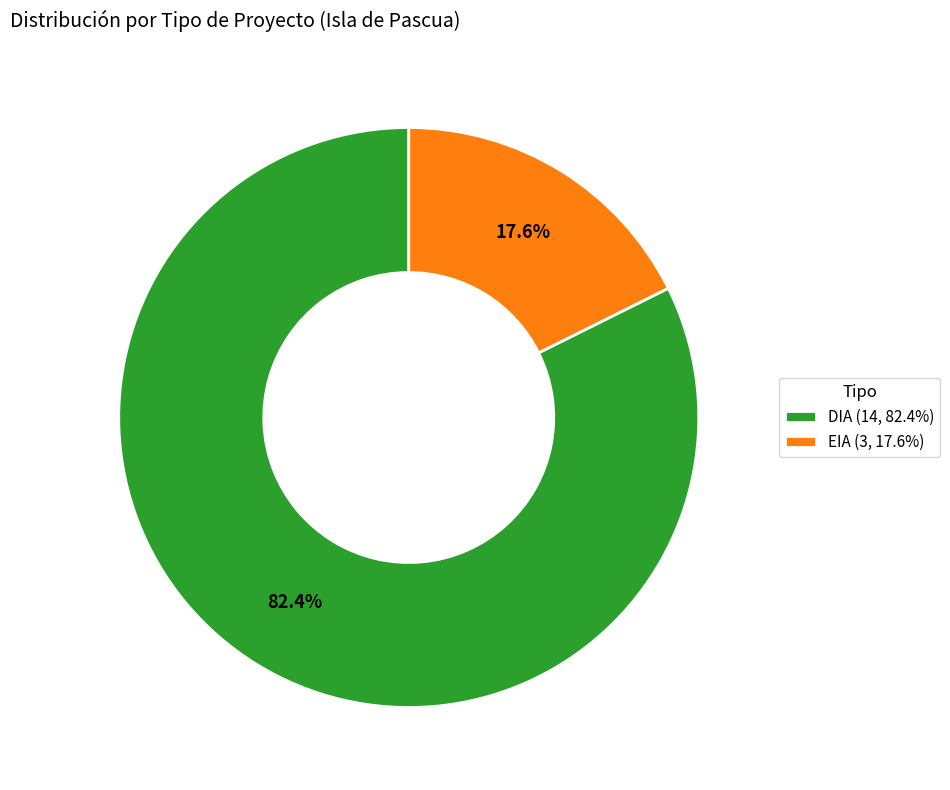

What is the ratio of the value at DIA to the value at EIA?

4.7